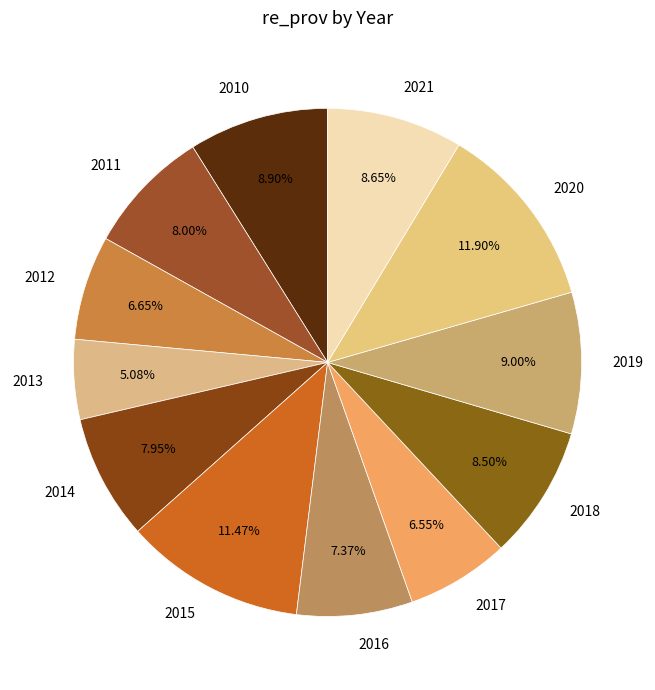

To the nearest percent, what portion does 2014 represent?

8%